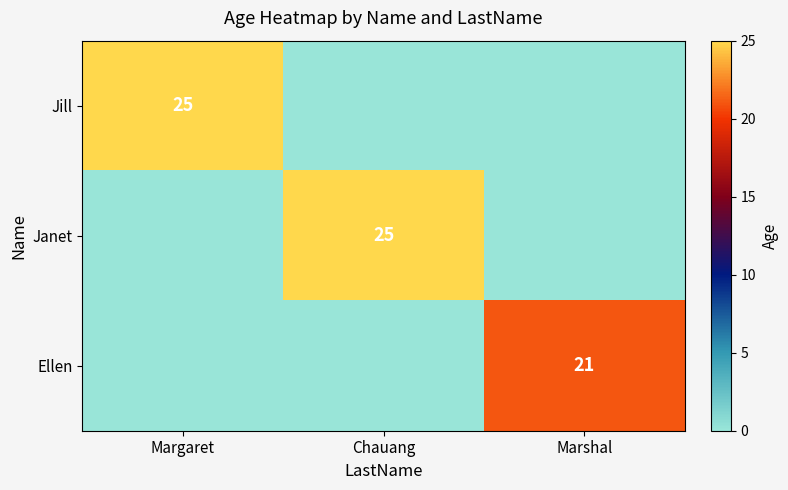

What is the difference between the highest and lowest values at Margaret?

25